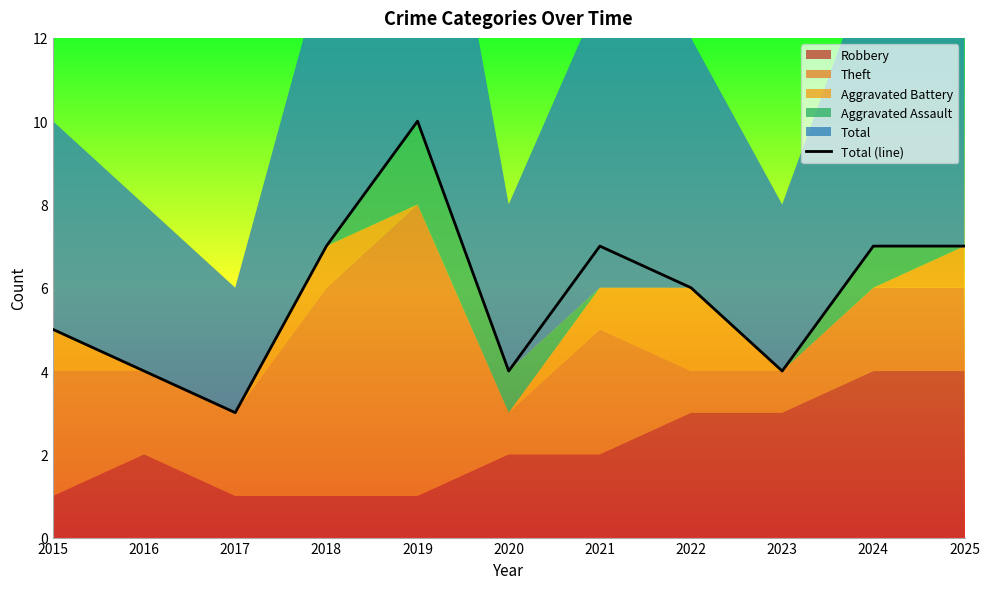

Which has a higher value, 2017 or 2025?

2025